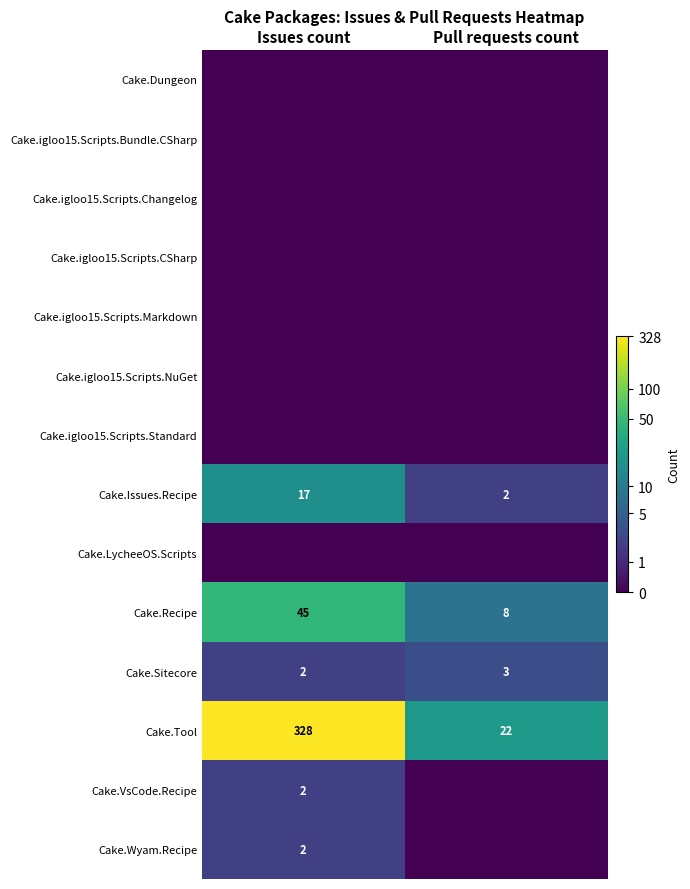

Is it true that Cake.Recipe equals 16 at Issues count?

False